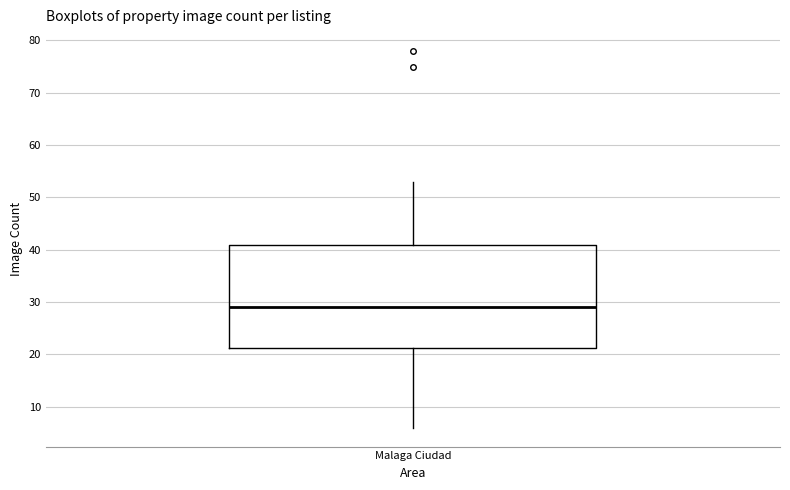

Read this box plot against the y-axis: the position of the median line, the range covered by the box, and the ends of both whiskers. The values are not printed on the chart, so give them approximately, as read against the axis.

median 29, box 21 to 41, whiskers 6 to 53